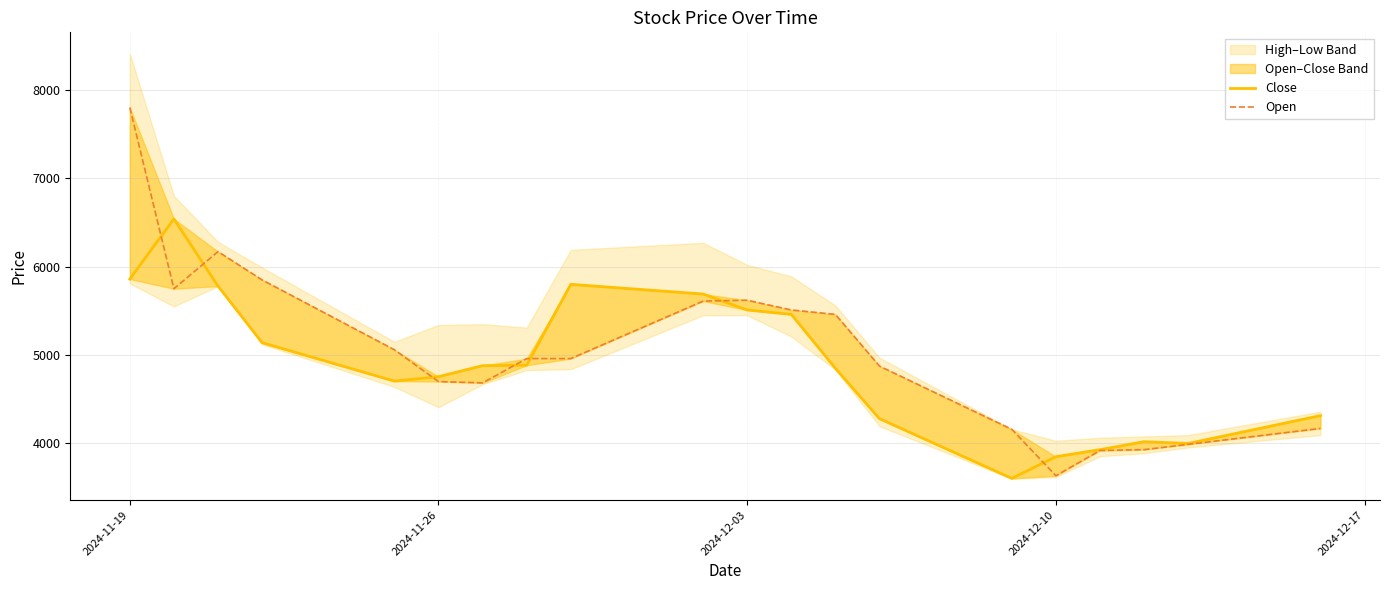

Reading left to right, extract all data points from this chart.

Close: 5860	6540	5780	5140	4705	4755	4880	4885	5800	5690	5510	5460	4850	4280	3605	3850	3930	4020	4000	4315
Open: 7800	5750	6170	5850	5060	4700	4685	4960	4960	5610	5620	5510	5460	4875	4160	3635	3920	3930	3990	4170